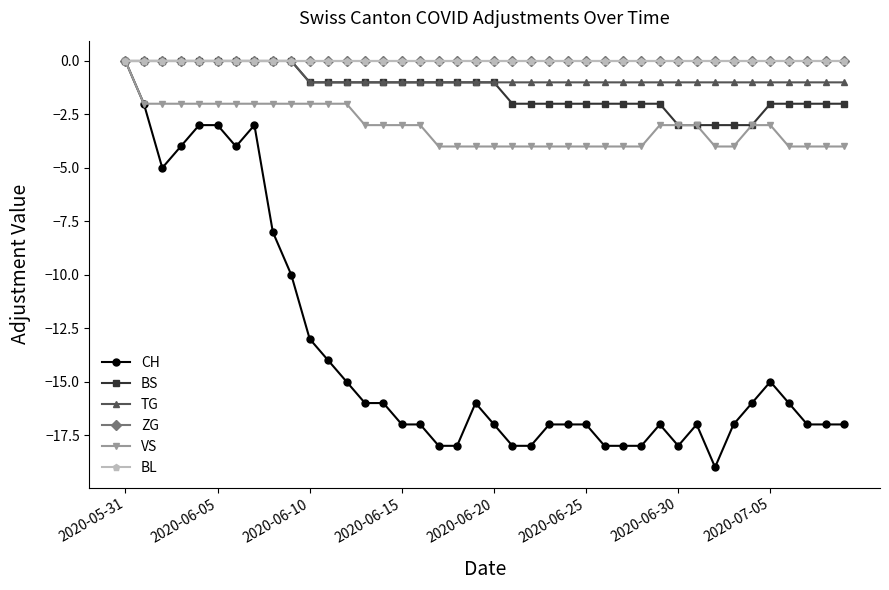

At which label does CH reach its minimum?

32